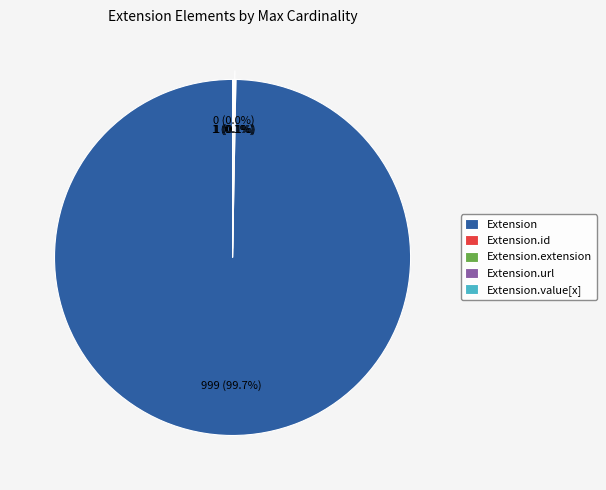

True or false: Extension.extension accounts for 0% of the total.

True